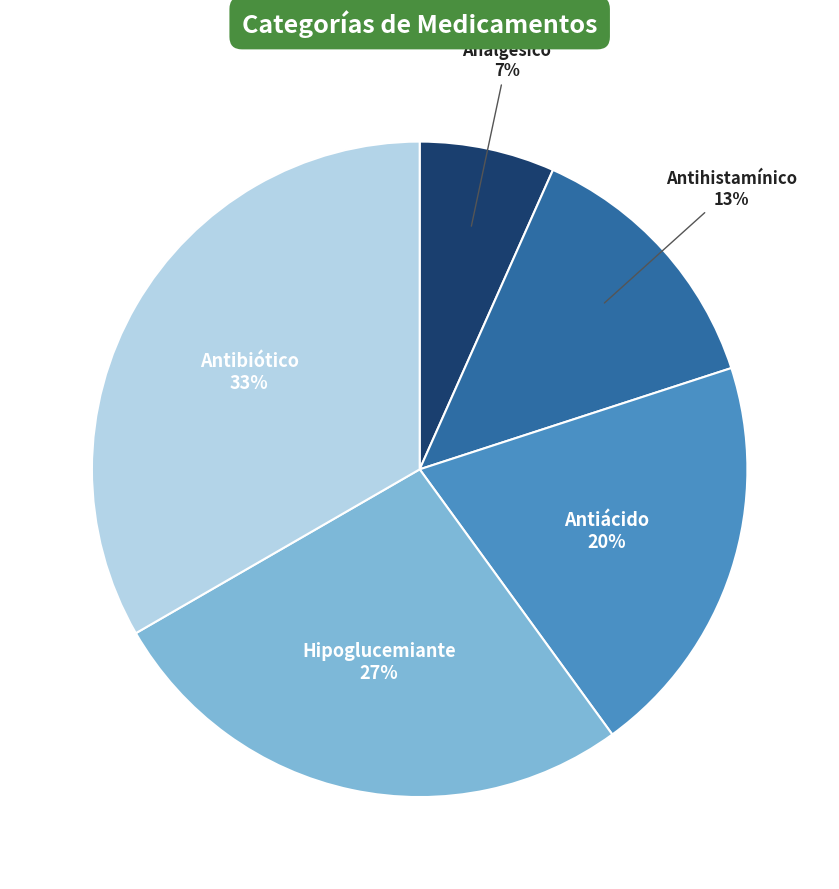

True or false: Antihistamínico accounts for 1% of the total.

False